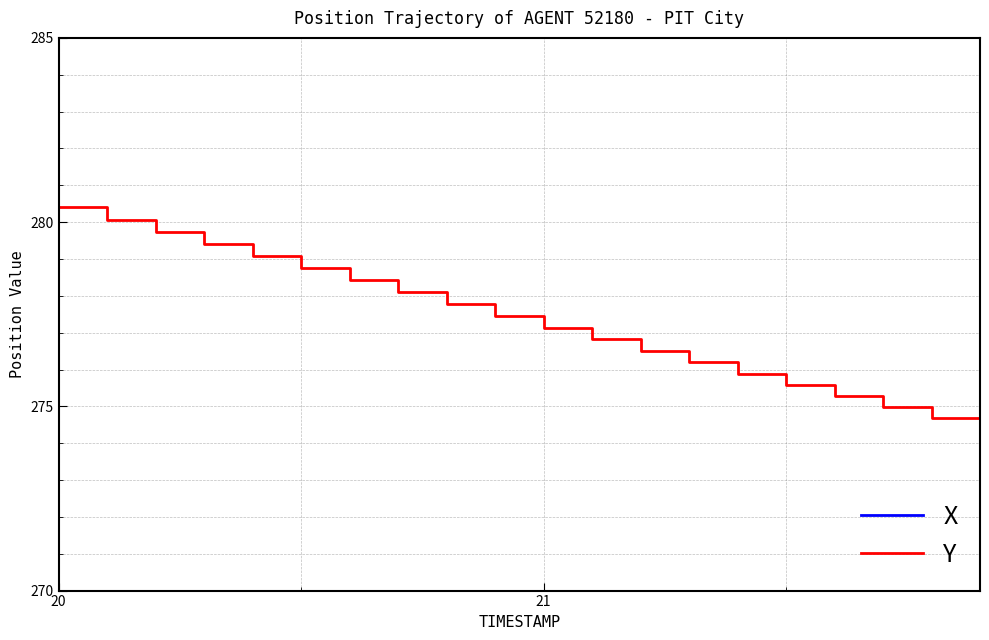

Is it true that Y equals 376.4 at 20?

False